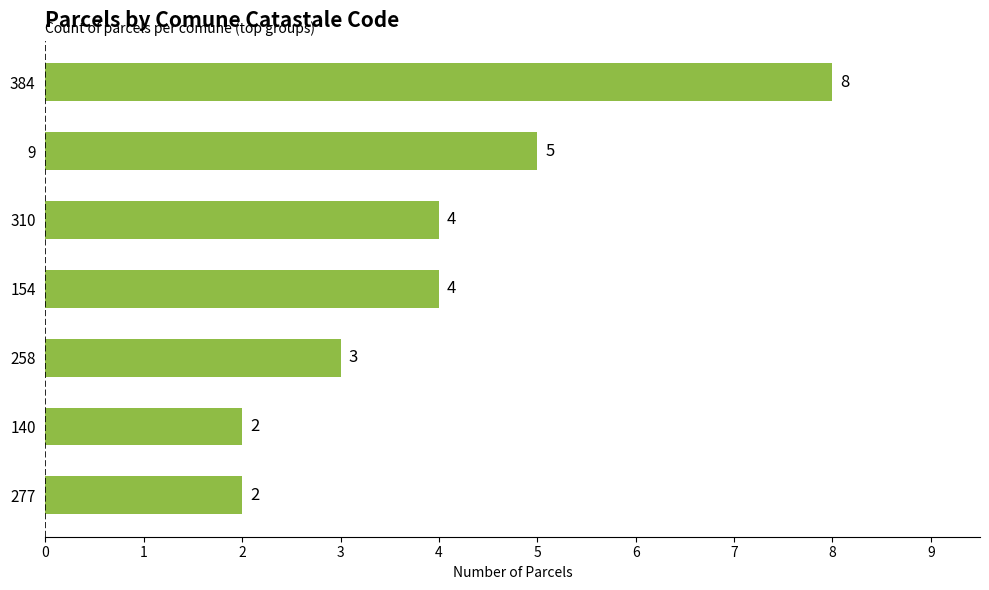

At which label is the value closest to 5?

9